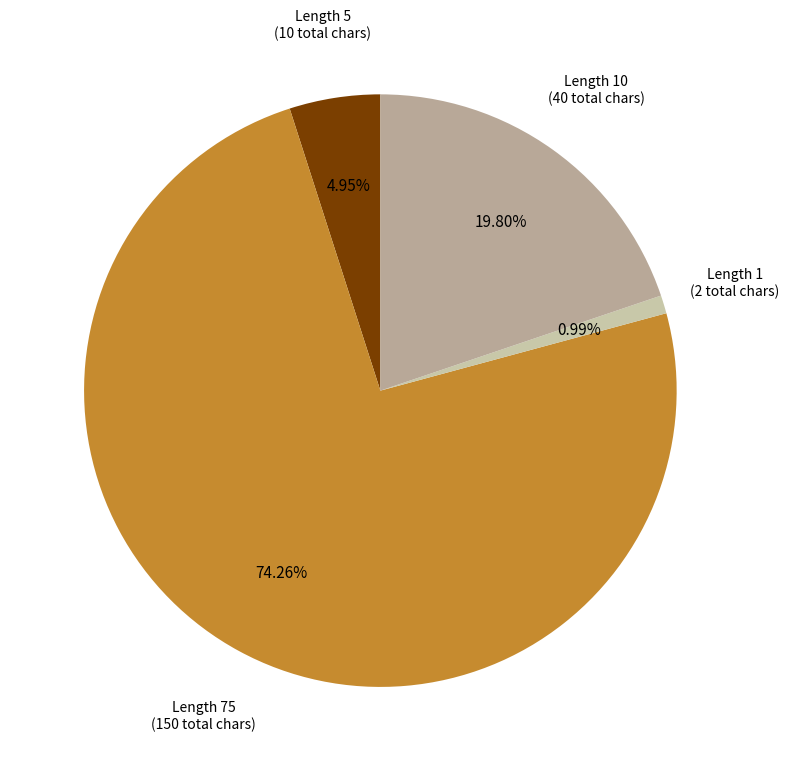

How many segments does this pie chart have?

4